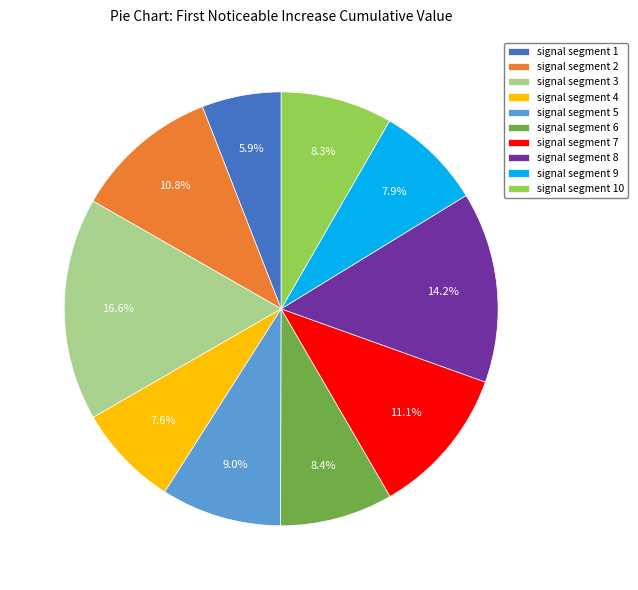

Does signal segment 2 account for over 50% of the chart?

No